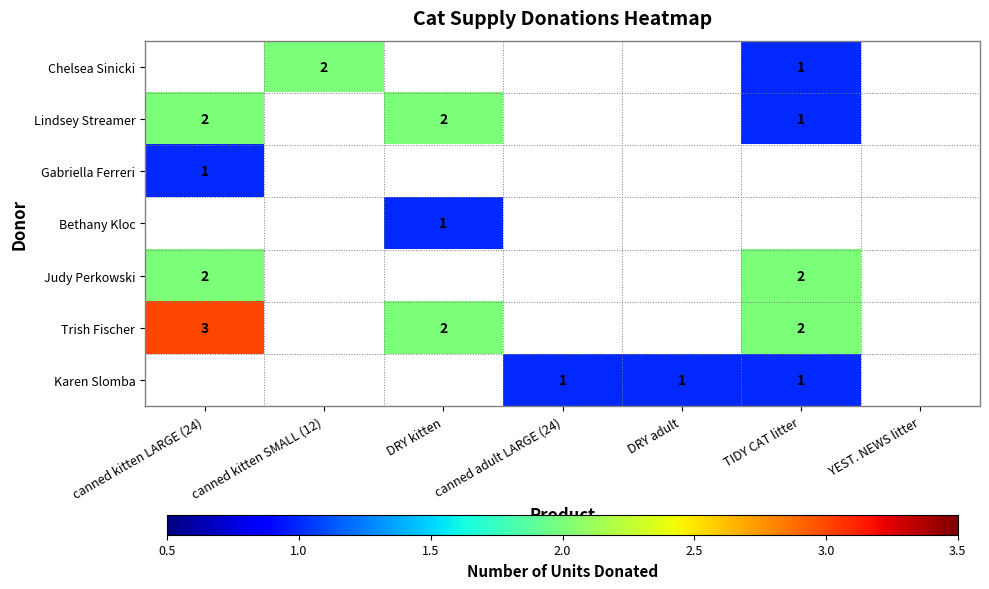

How many data points in Judy Perkowski are above 0?

2